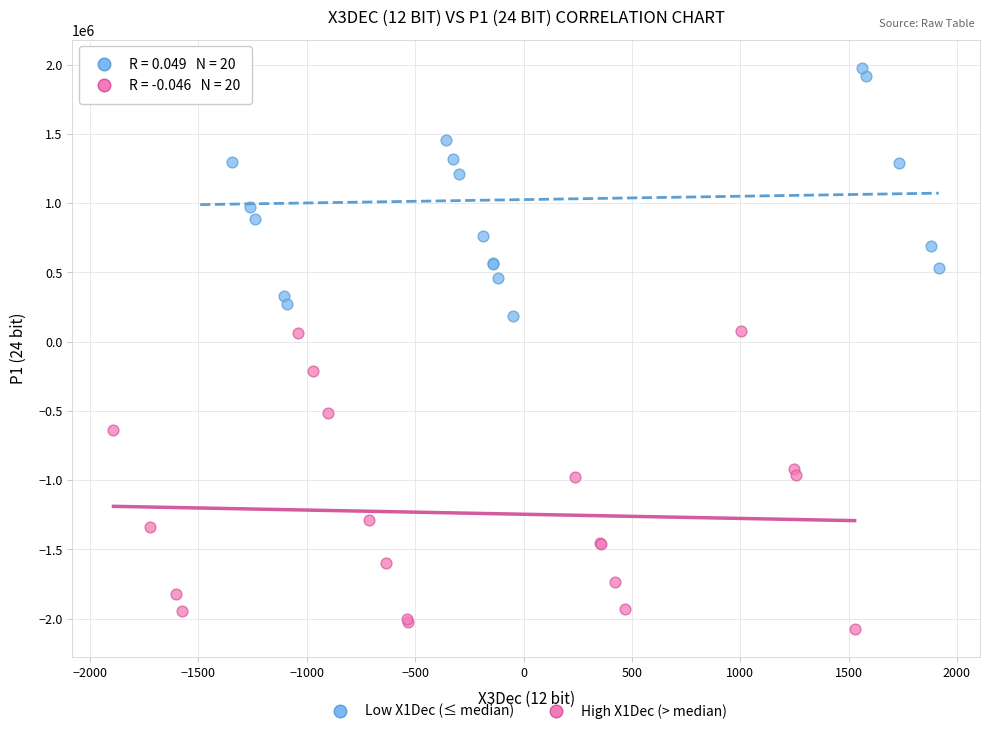

What are all the series names shown in the legend?

Low X1Dec (≤ median), High X1Dec (> median)